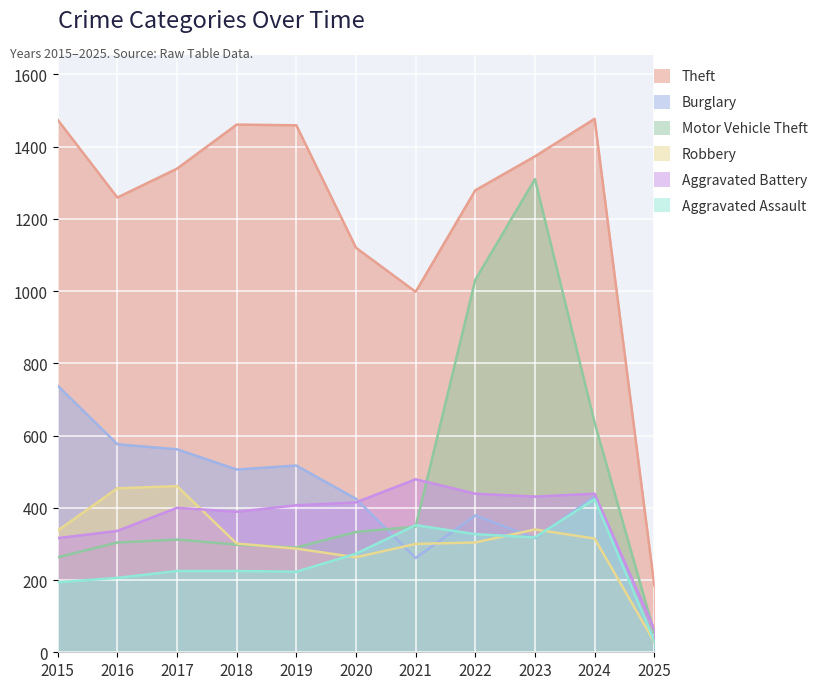

At how many categories does at least one series exceed 441?

10